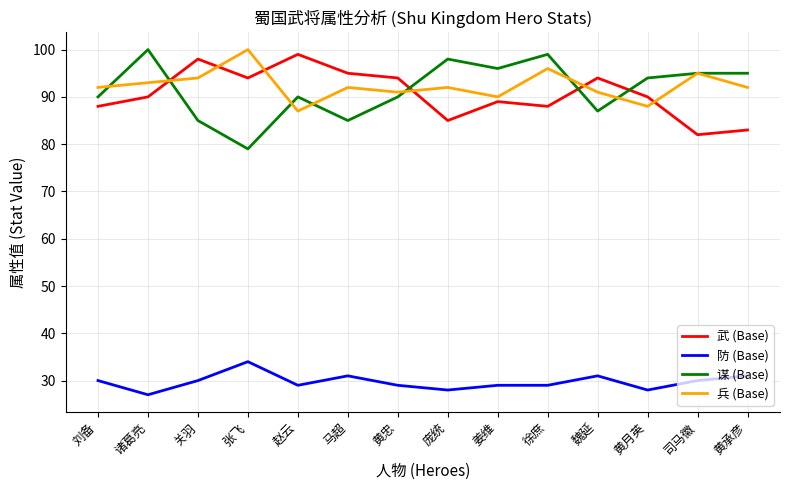

What is the difference between the 武 (Base) values at 诸葛亮 and 魏延?

4